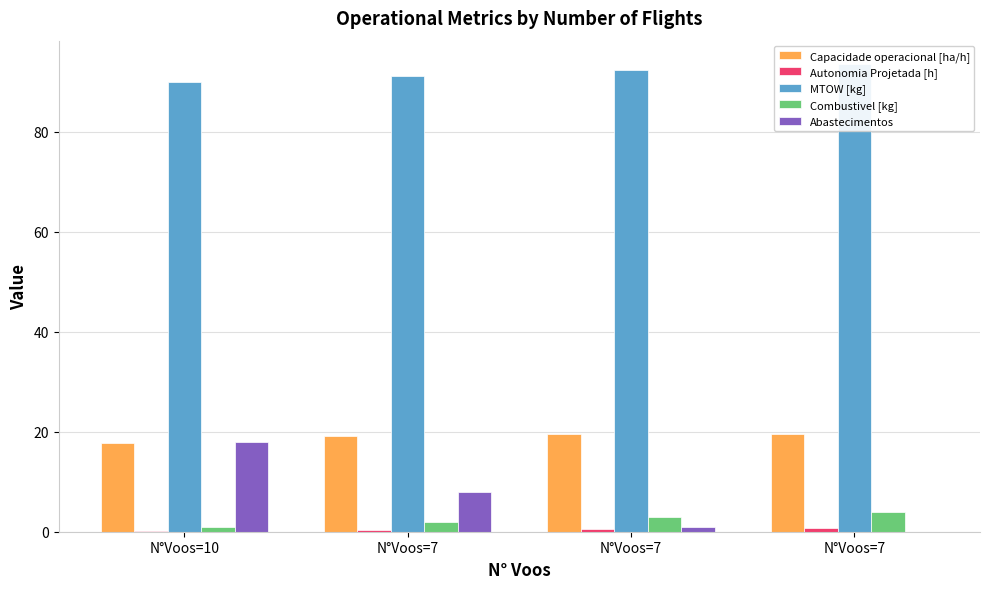

At which label does Capacidade operacional [ha/h] reach its minimum?

N°Voos=10